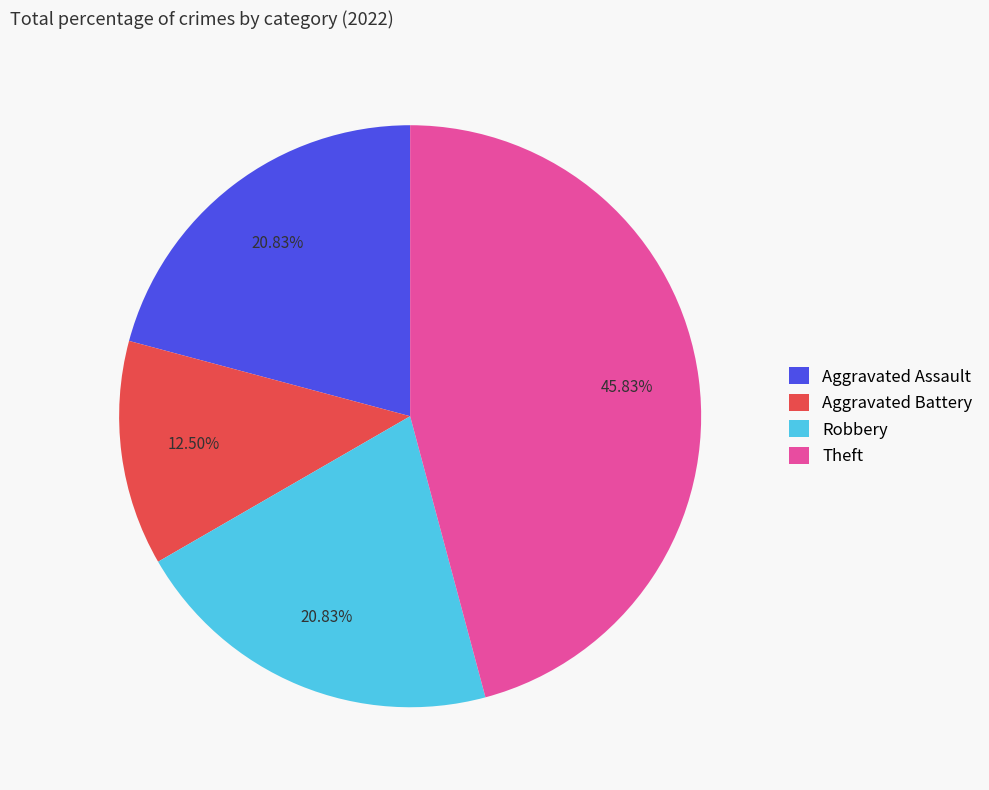

Between Theft and Aggravated Assault, which is larger?

Theft